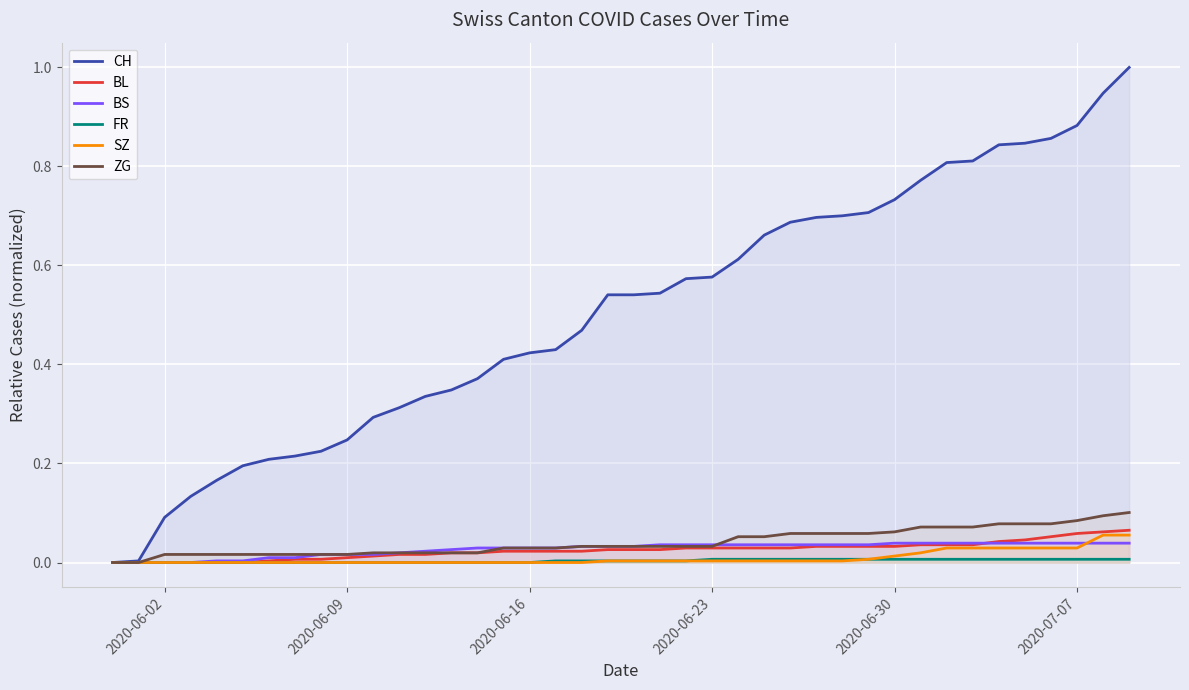

Which series has the widest spread of values?

CH